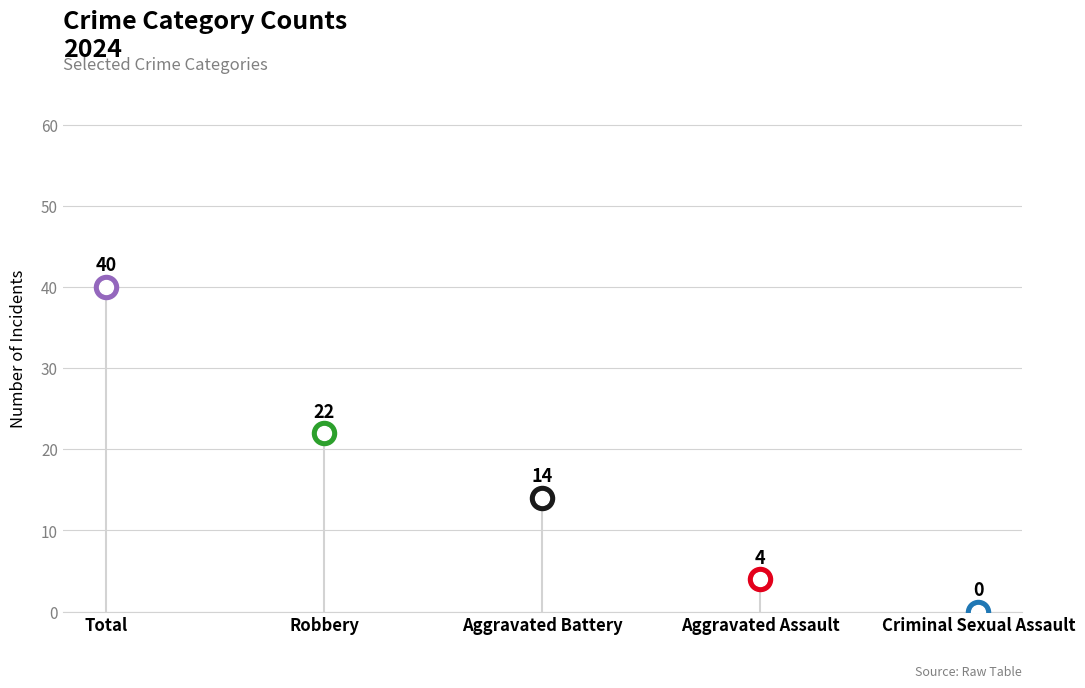

Which series has the largest Y range (max minus min)?

Total